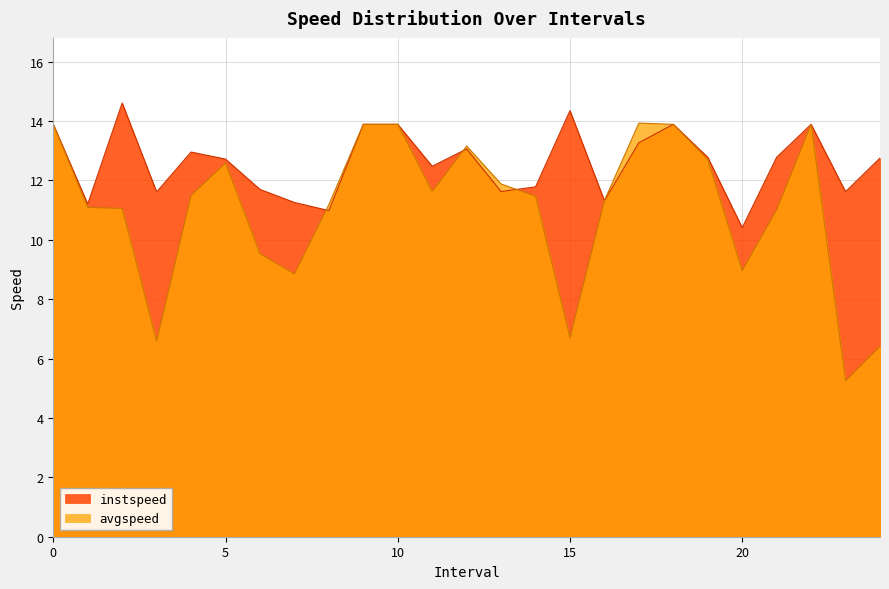

How many lines are shown in the chart?

2